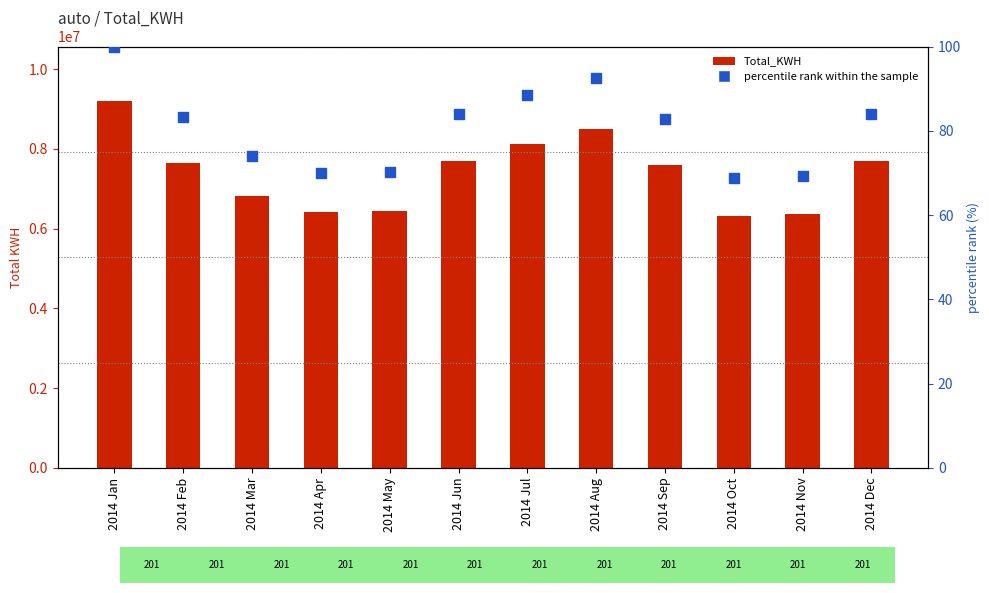

At how many categories does at least one series exceed 5199968?

12